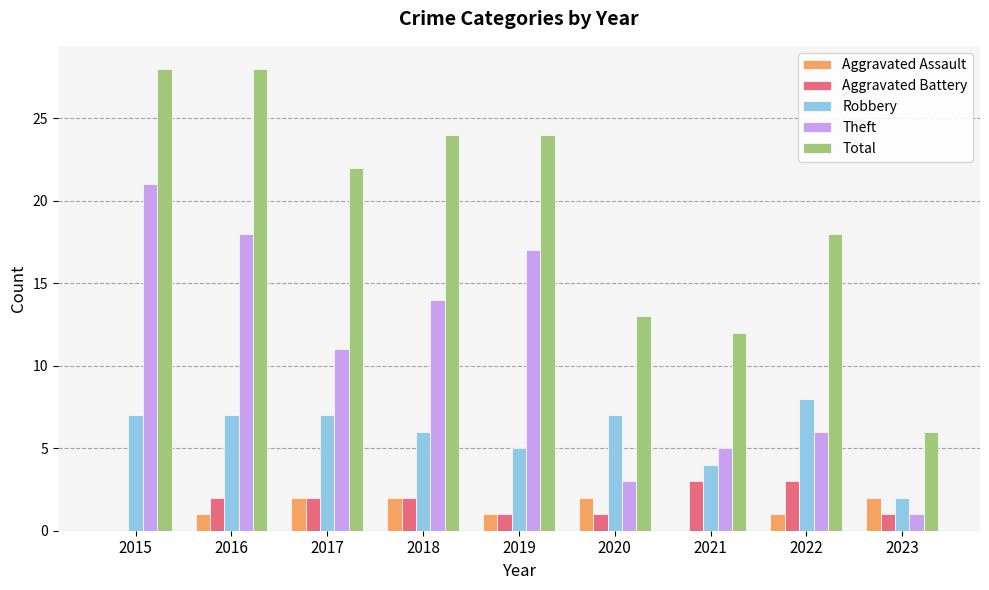

What is the highest value of the Aggravated Assault series?

2